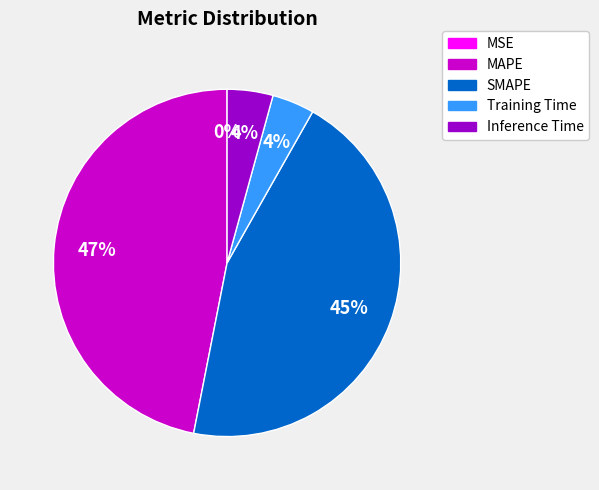

To the nearest percent, what is the difference between the SMAPE and Inference Time slice percentages?

41%